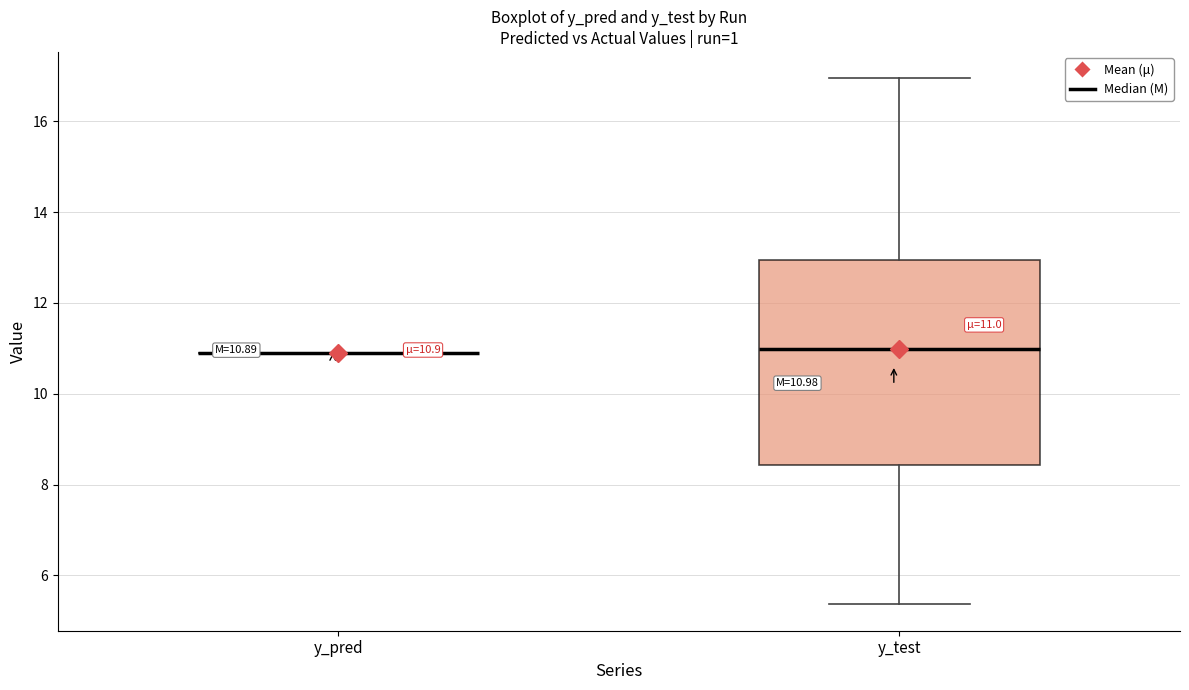

Comparing the boxes themselves (not the whiskers), which one is the tallest?

y_test